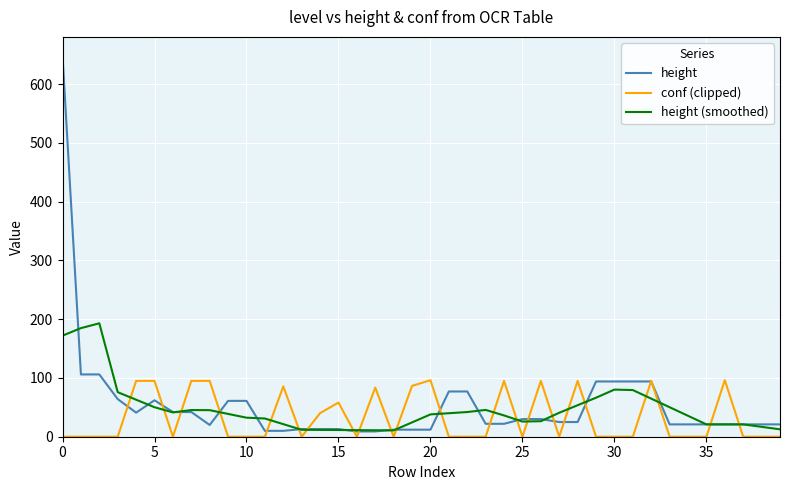

What is the maximum value shown in the chart?

648.0